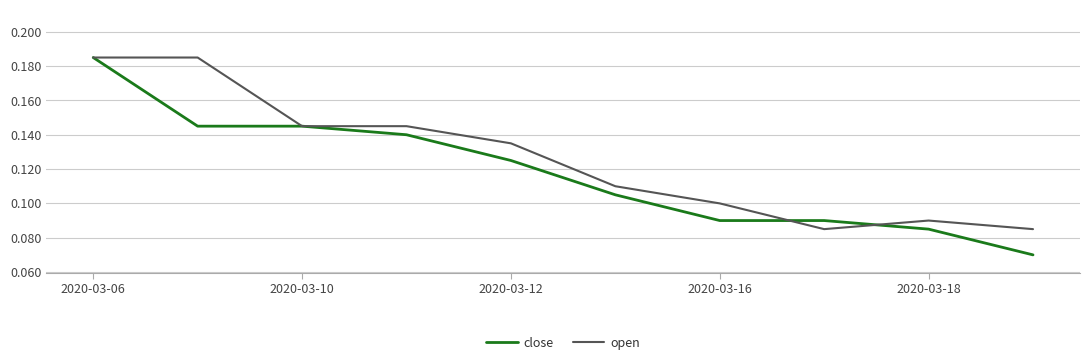

Is this an area chart (filled region under the line)?

No